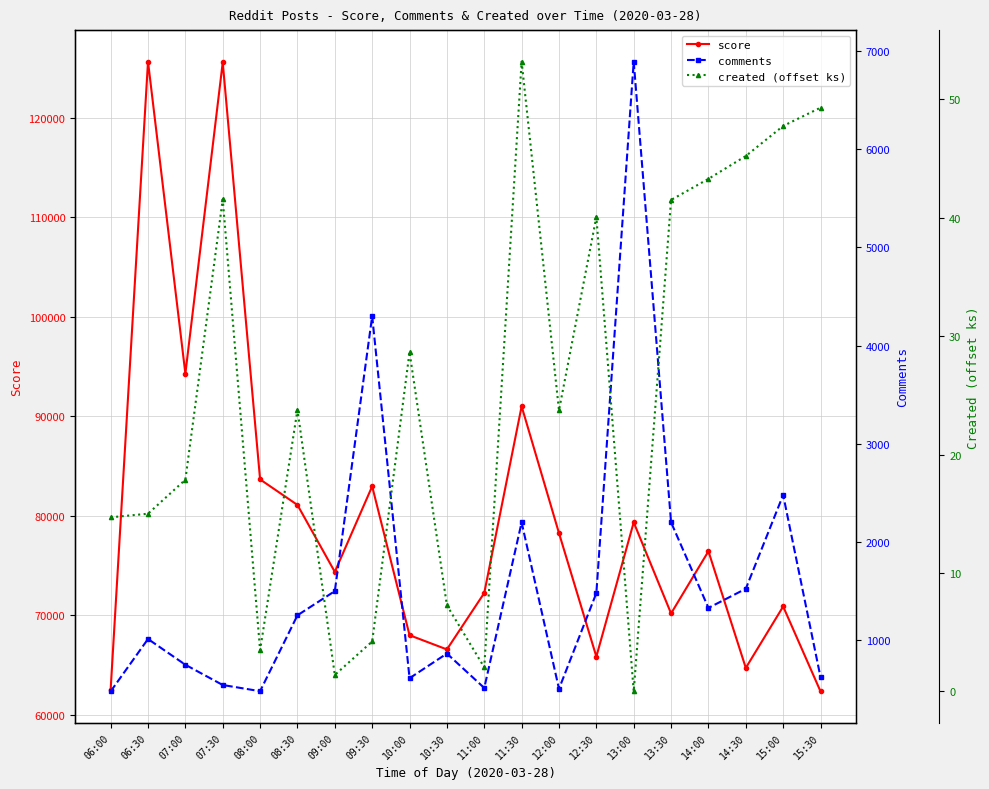

How many values in the comments series are below 1256?

10